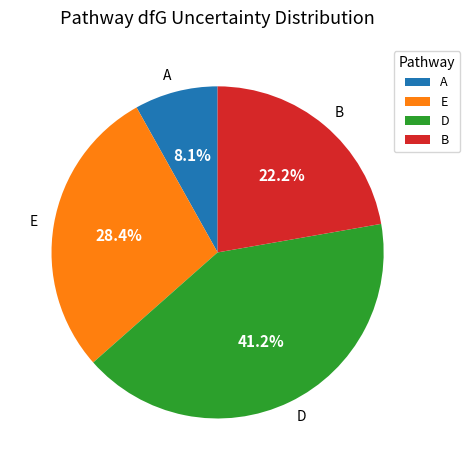

Count the number of slices in the pie.

4